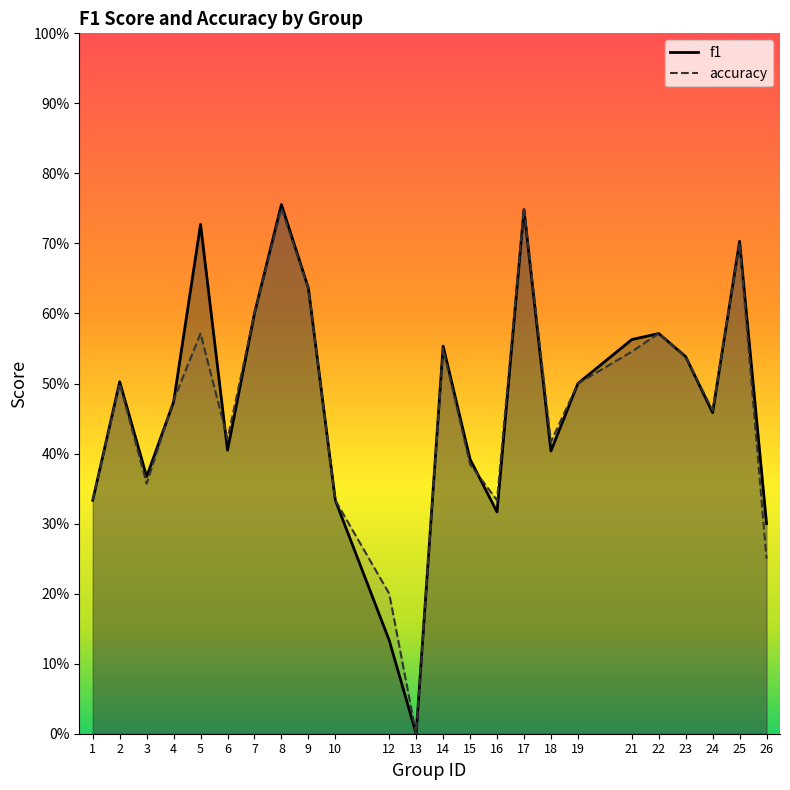

How many accuracy values are between 0 and 1?

24